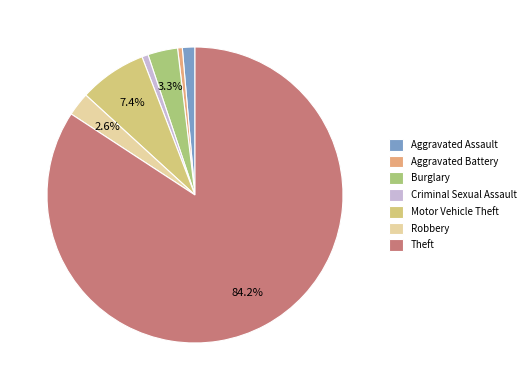

Between Aggravated Battery and Aggravated Assault, which is larger?

Aggravated Assault